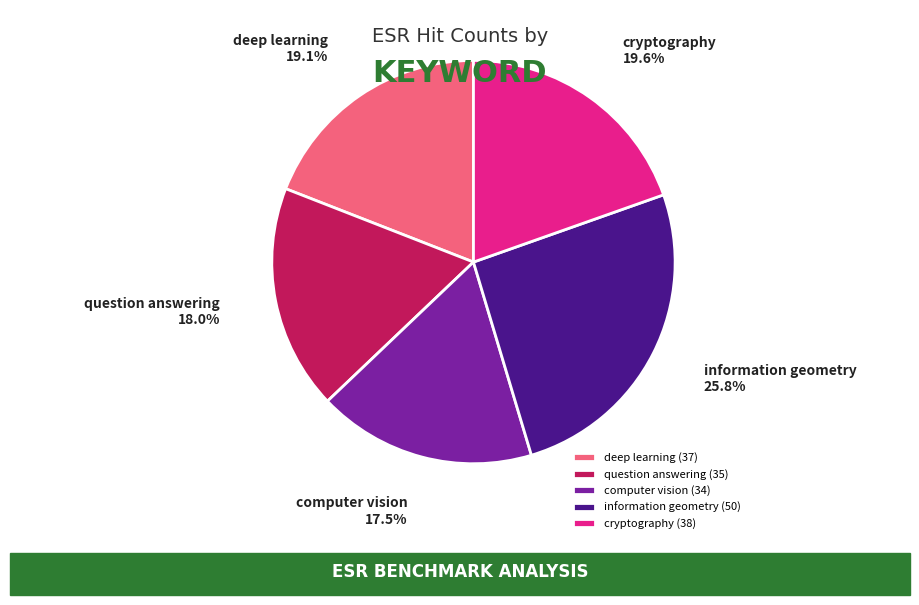

Between information geometry and computer vision, which is larger?

information geometry